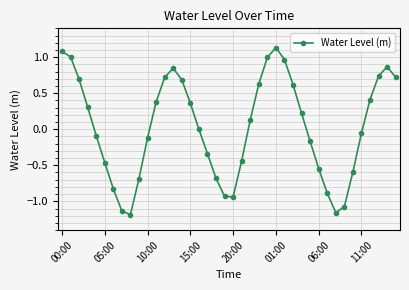

Count the number of categories in the chart.

40